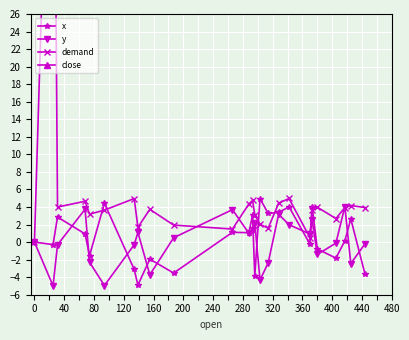

True or false: y has more than 2 interior local peaks.

True